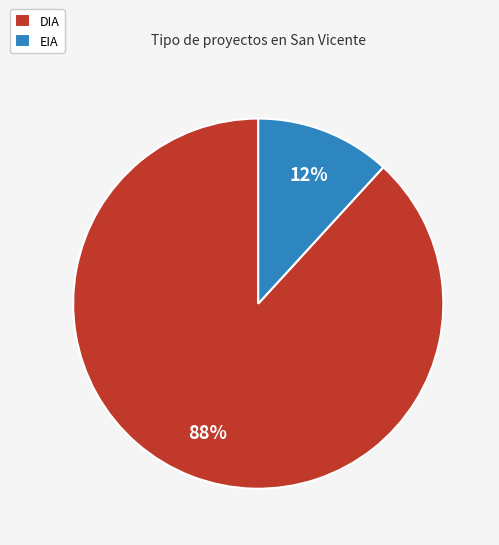

What is the largest slice in the pie chart?

DIA